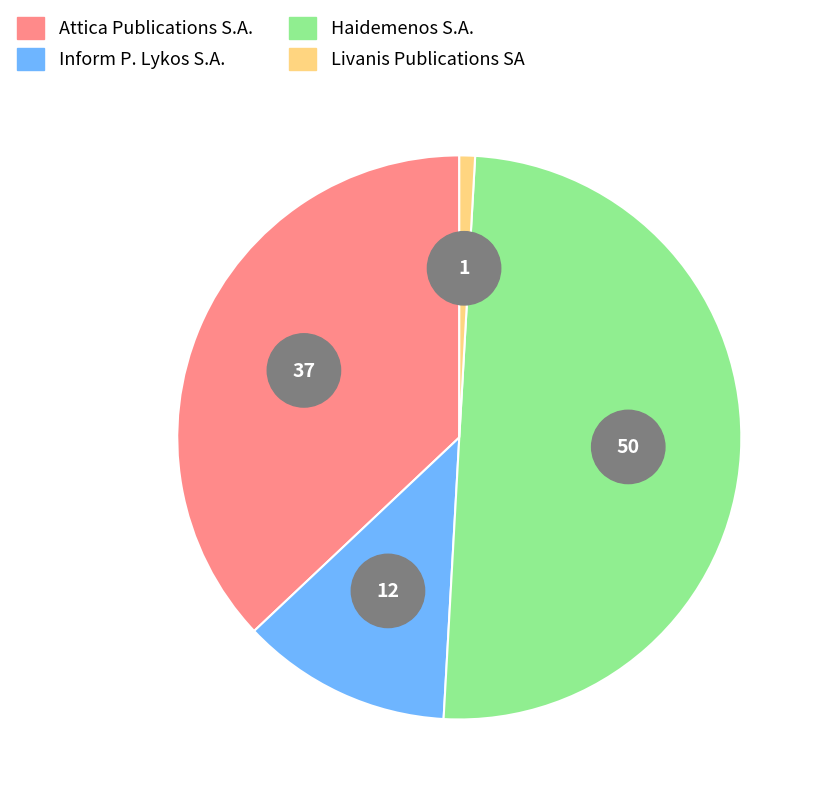

Rank the categories by value from lowest to highest.

Livanis Publications SA, Inform P. Lykos S.A., Attica Publications S.A., Haidemenos S.A.